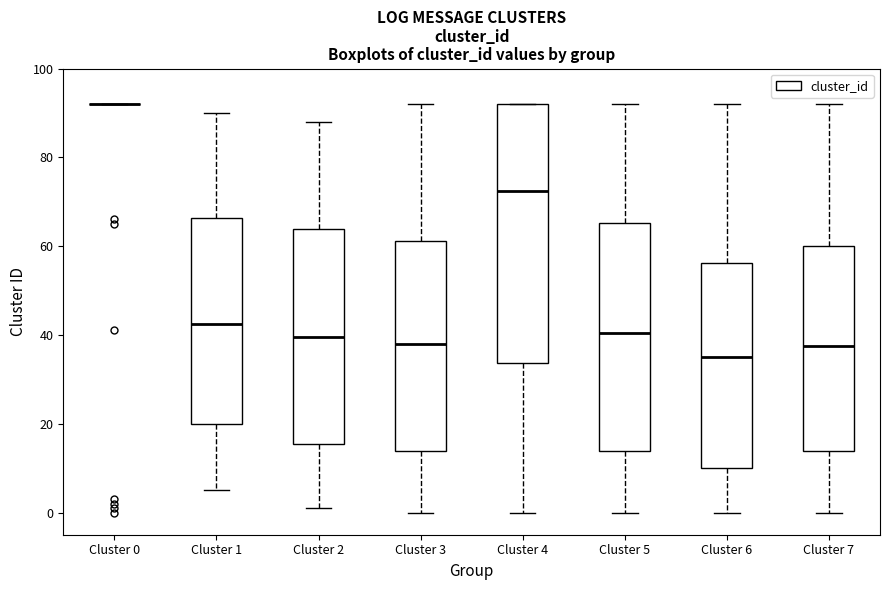

Where is the upper edge of the box for Cluster 4 on the y-axis? The values are not printed on the chart, so give them approximately, as read against the axis.

92